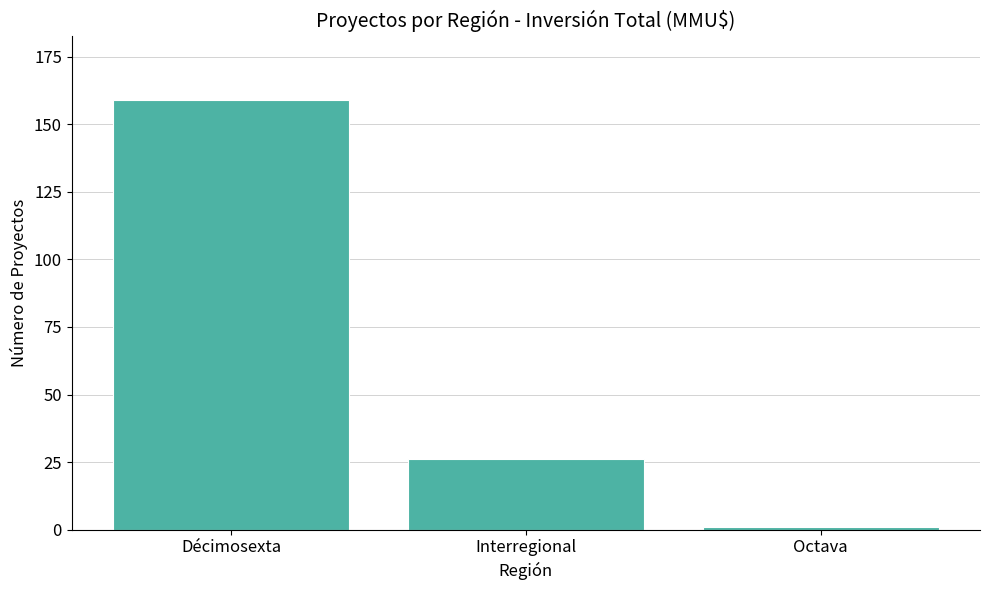

Reading right to left, list all the values displayed in this chart.

1	26	159